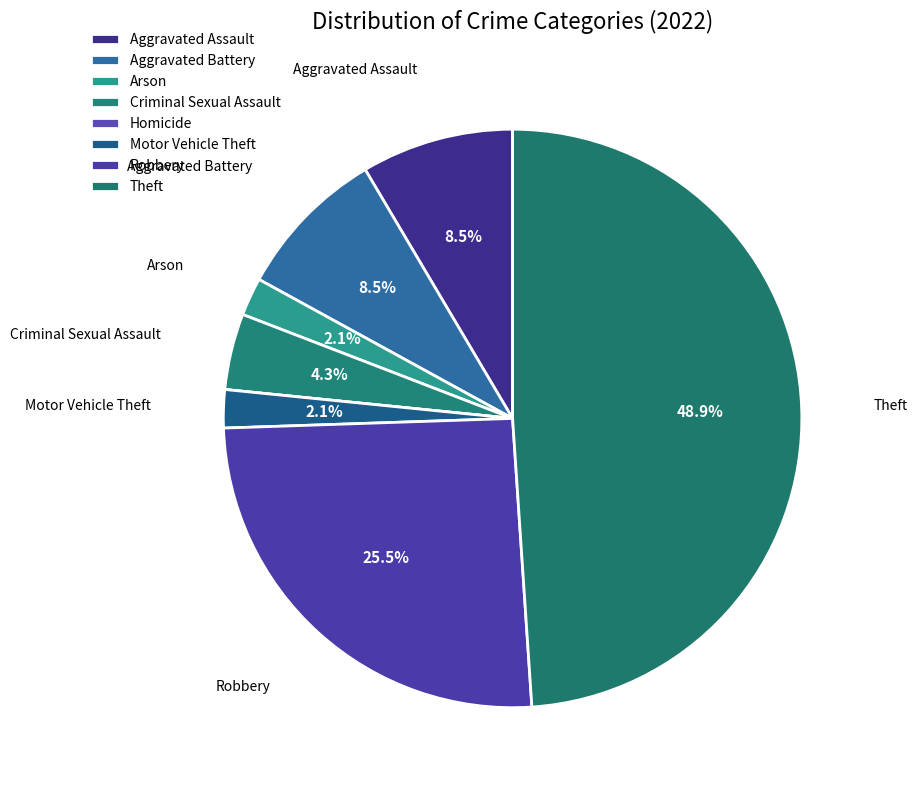

Is there any slice that represents more than half of the pie?

No